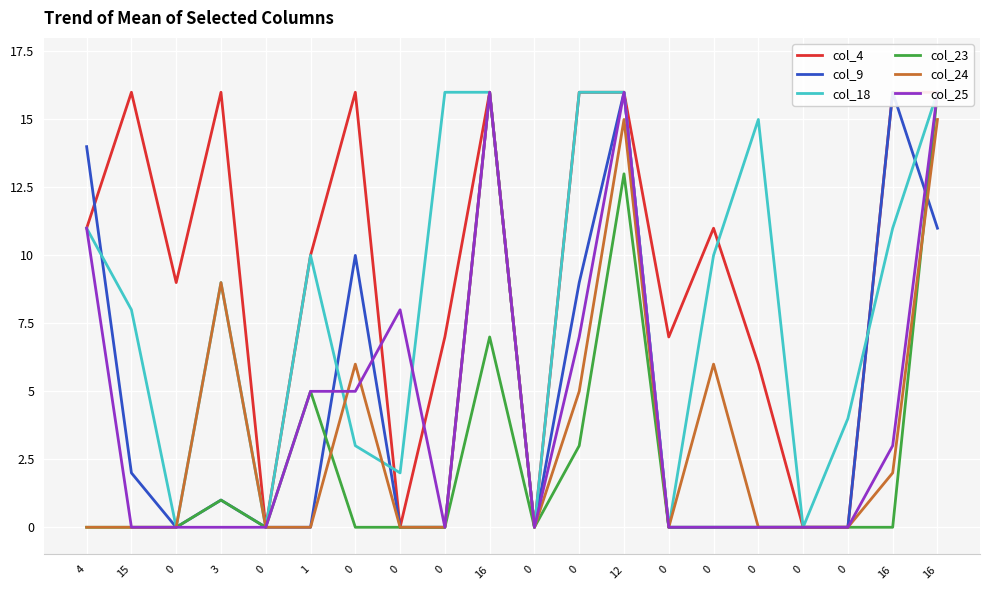

Which category has the highest value in the col_23 series?

16